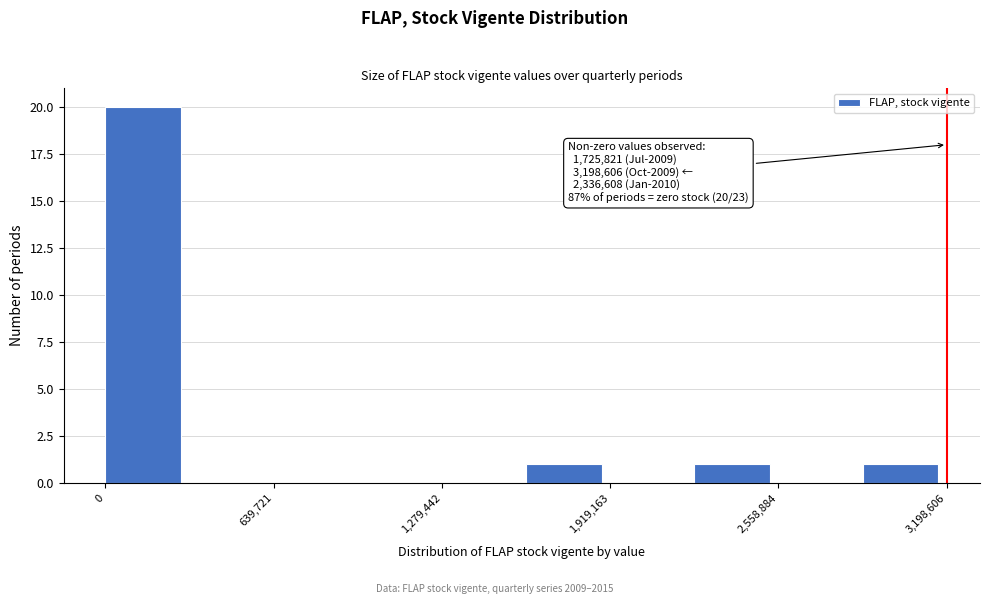

Around what value on the x-axis is the tallest bar? Give the approximate position of its centre, as read against the axis.

100000